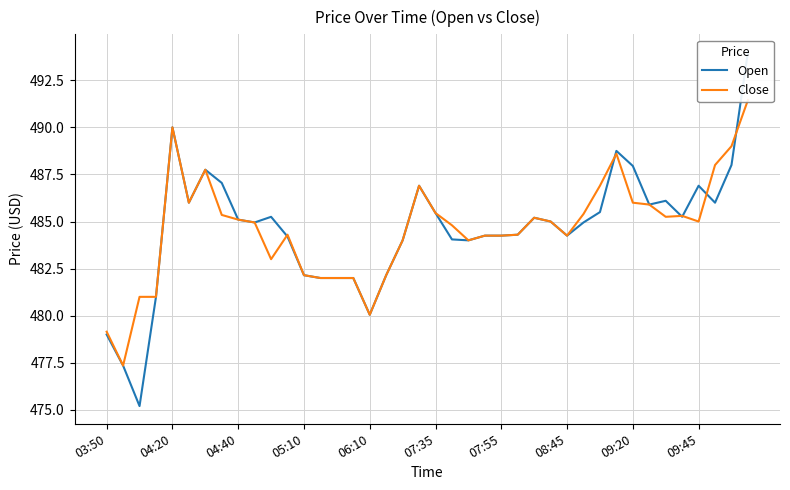

What are all the series names shown in the legend?

Open, Close